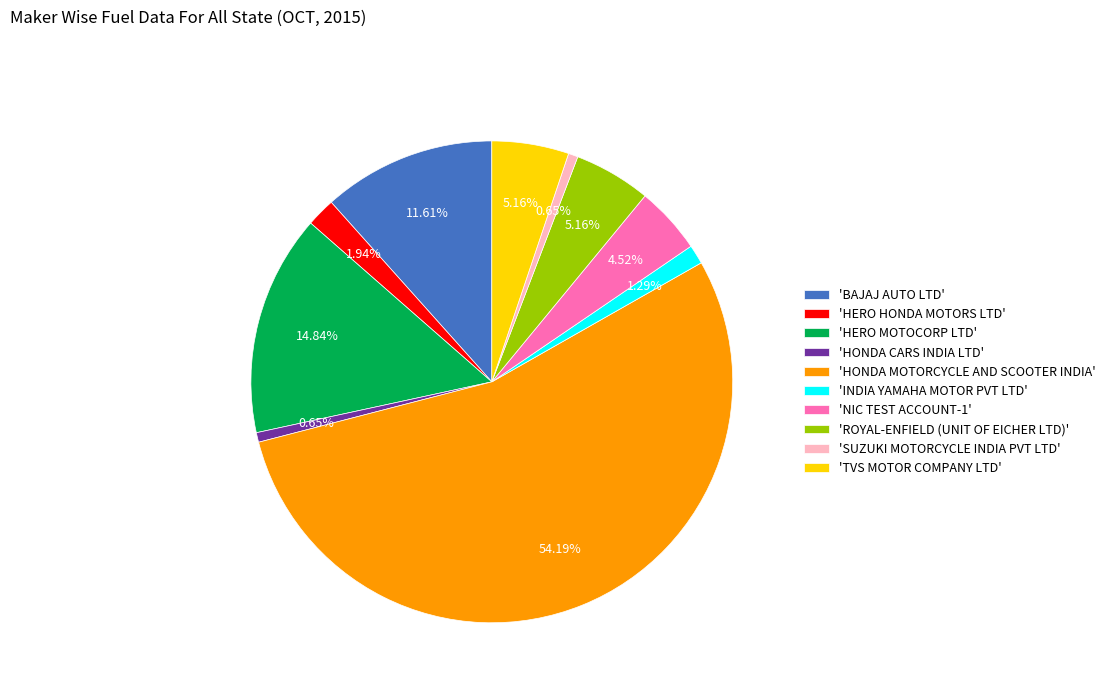

Approximately how many times larger is the value at 'INDIA YAMAHA MOTOR PVT LTD' compared to 'HERO HONDA MOTORS LTD'?

0.7